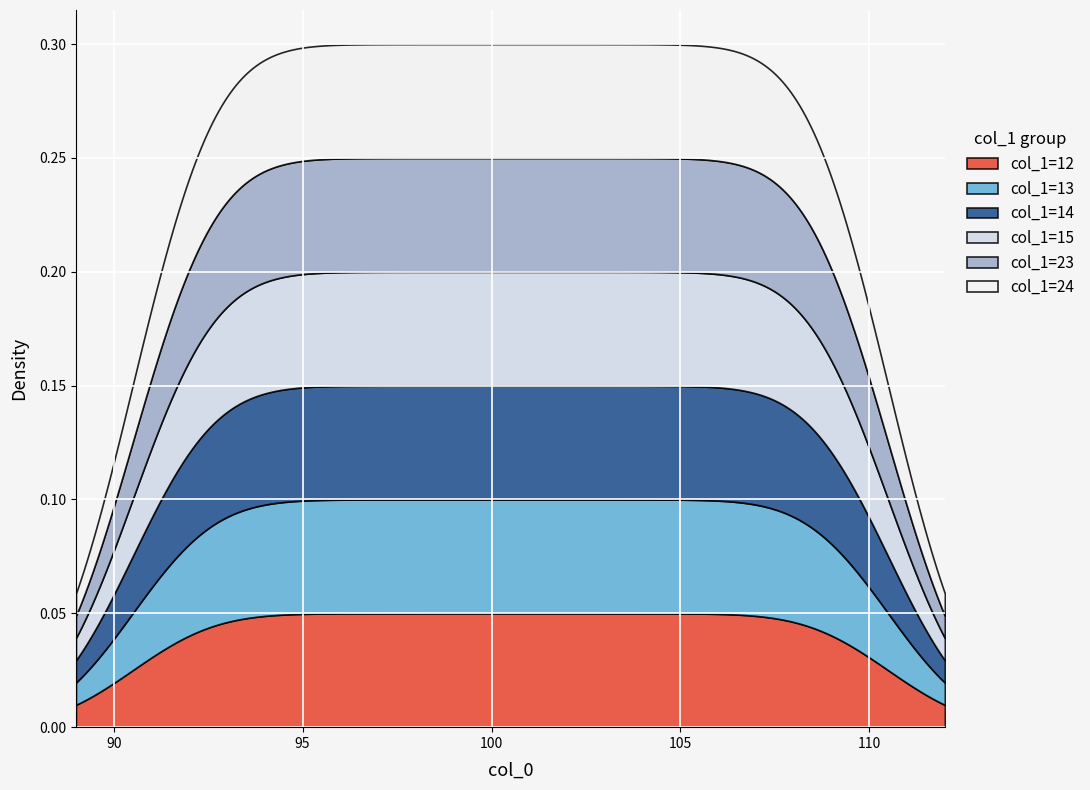

What are all the series names shown in the legend?

col_1=12, col_1=13, col_1=14, col_1=15, col_1=23, col_1=24